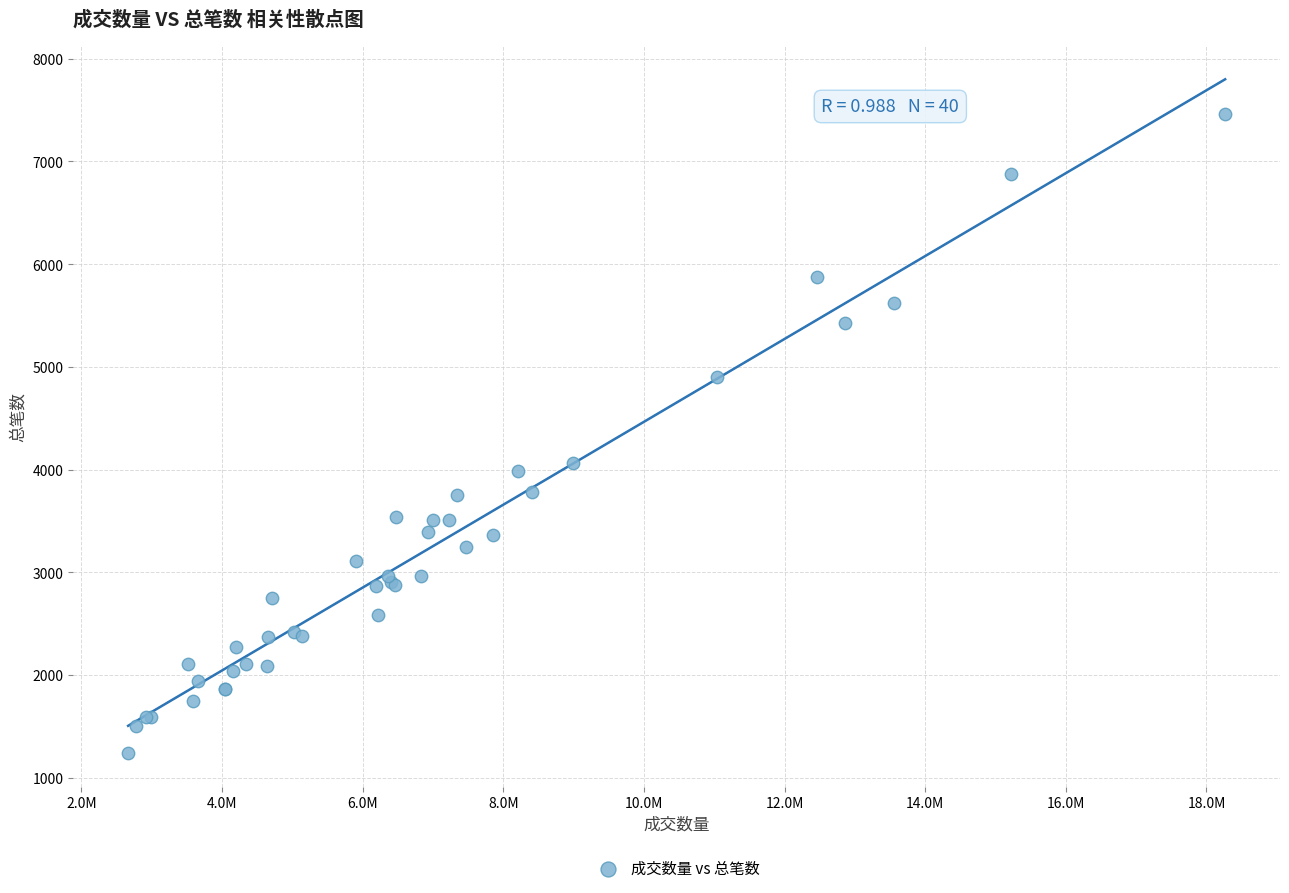

What Y value in the scatter plot is closest to 4352?

4064